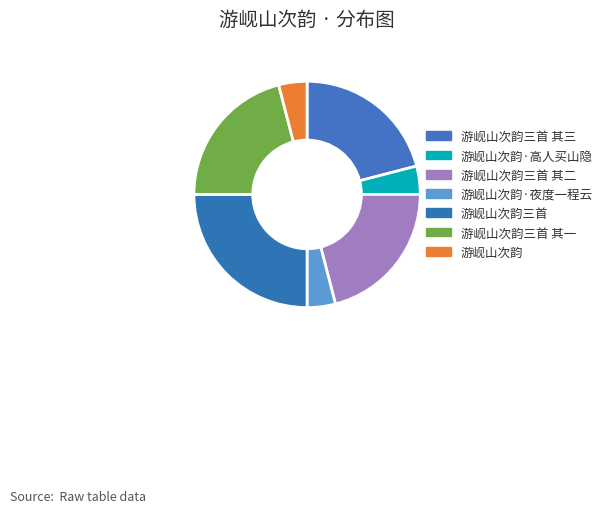

How many segments does this pie chart have?

7